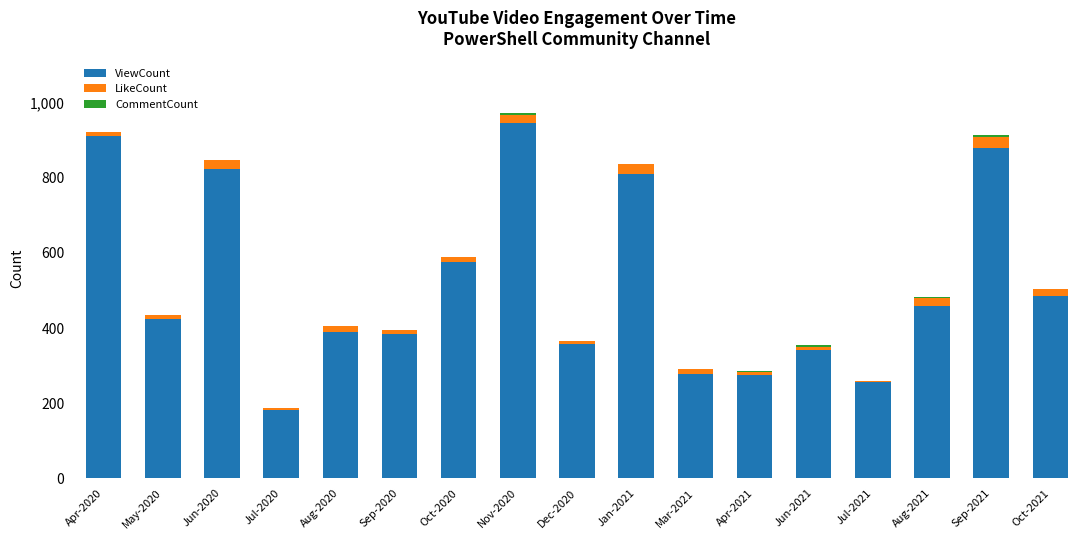

What is the sum of all ViewCount values?

8780